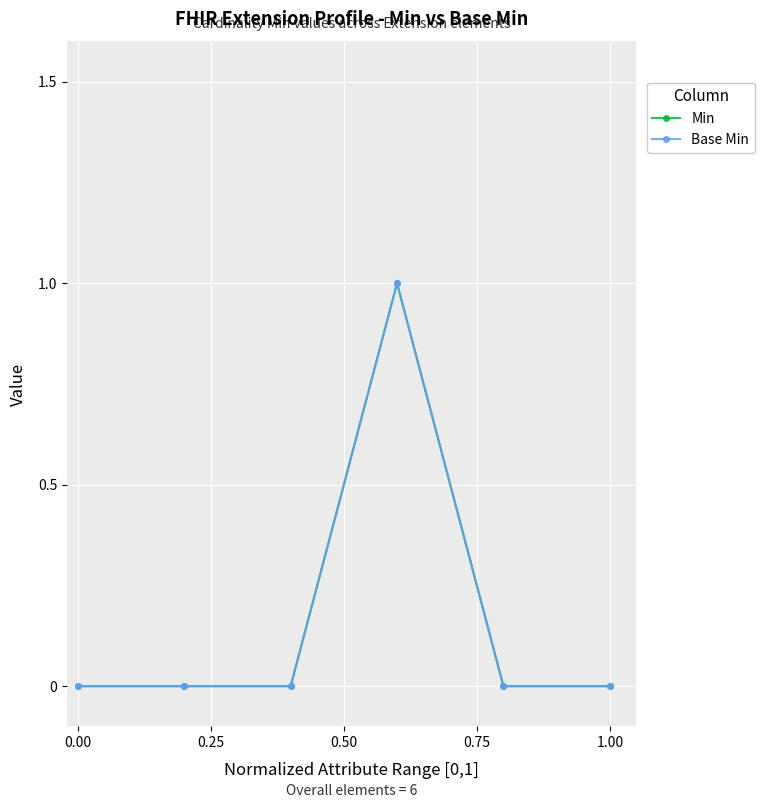

Is this an area chart (filled region under the line)?

No